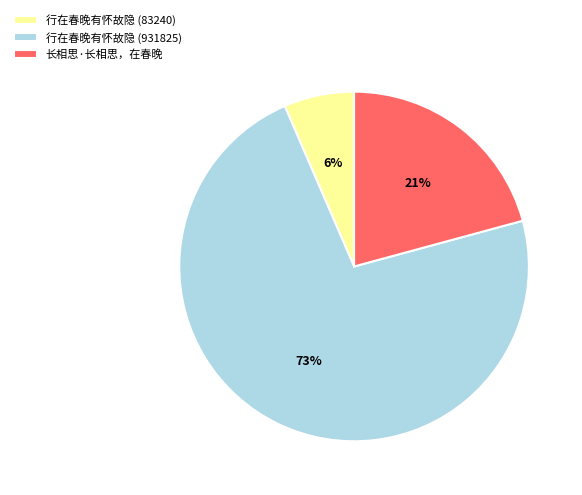

Rank the categories by value from highest to lowest.

行在春晚有怀故隐 (931825), 长相思·长相思，在春晚, 行在春晚有怀故隐 (83240)